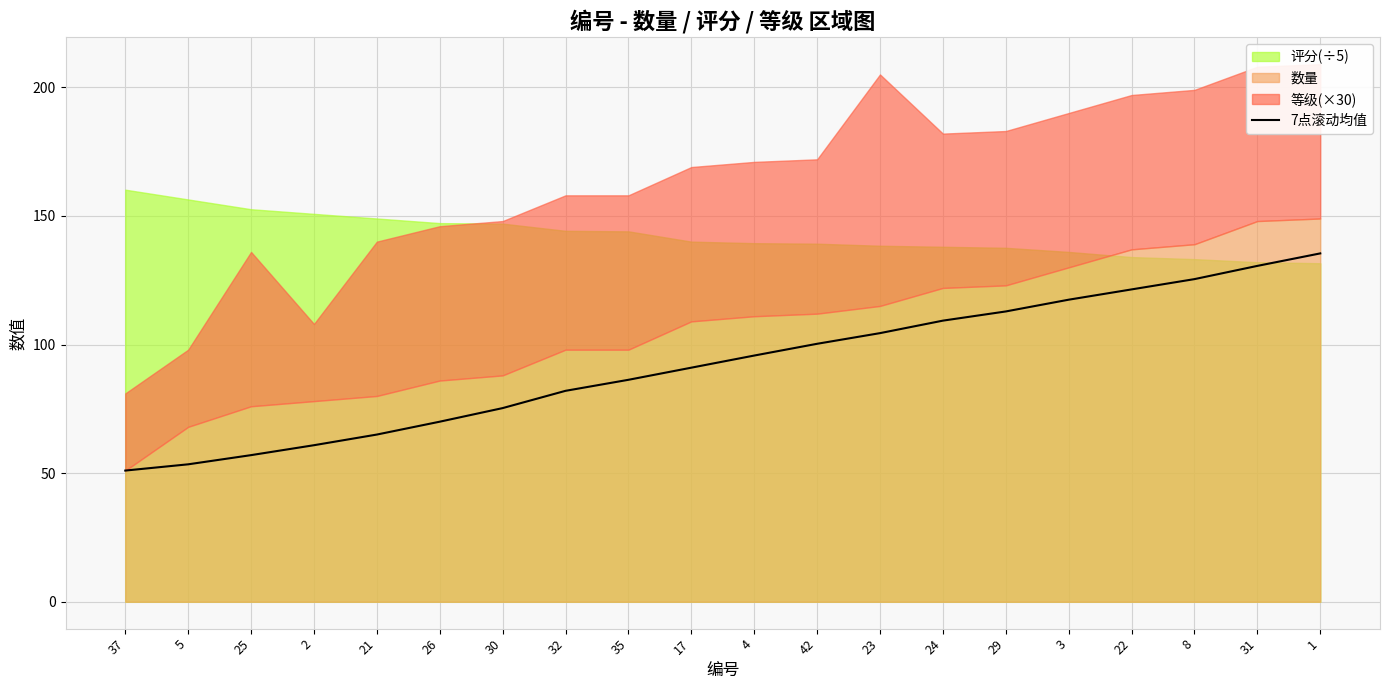

Does the chart display data point markers on the line(s)?

No